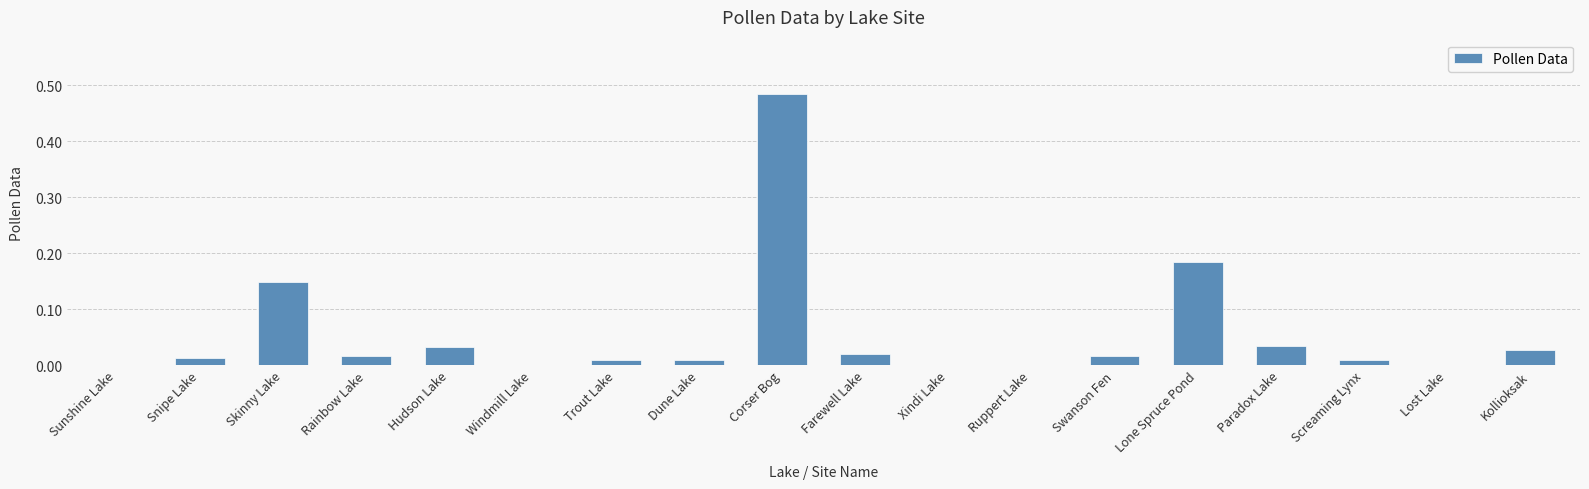

Which label corresponds to the largest value in the chart?

Corser Bog